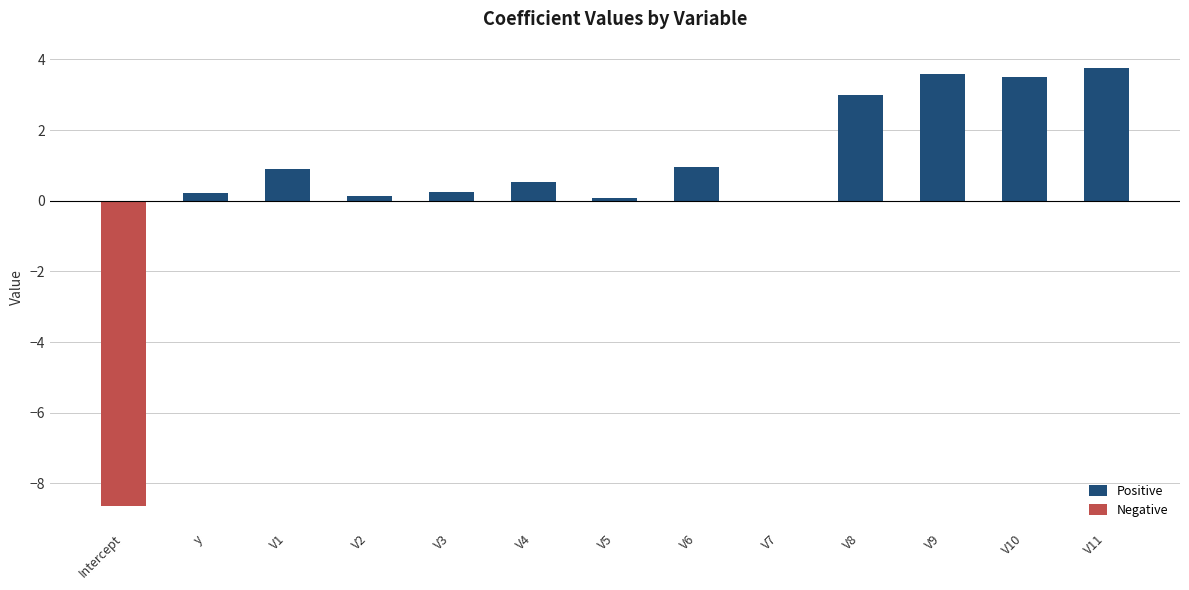

The value of Positive at V7 is 0.0. True or false?

True